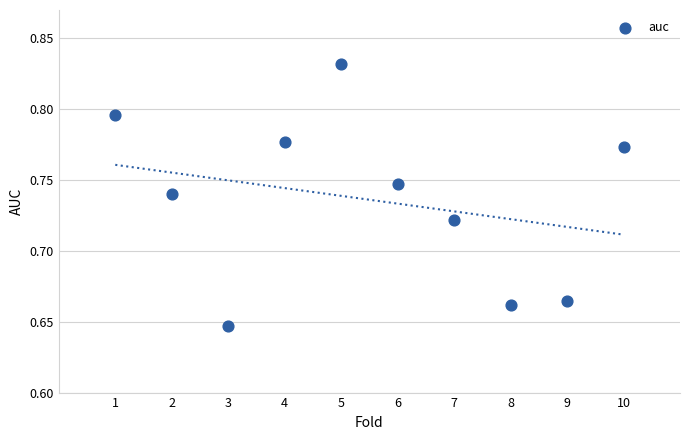

What is the range of X values (max minus min)?

9.0